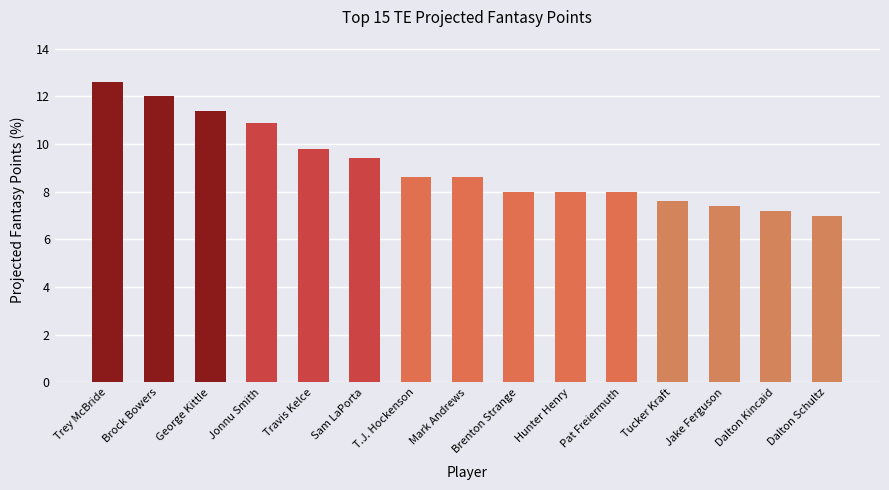

What position from the left is George Kittle?

3